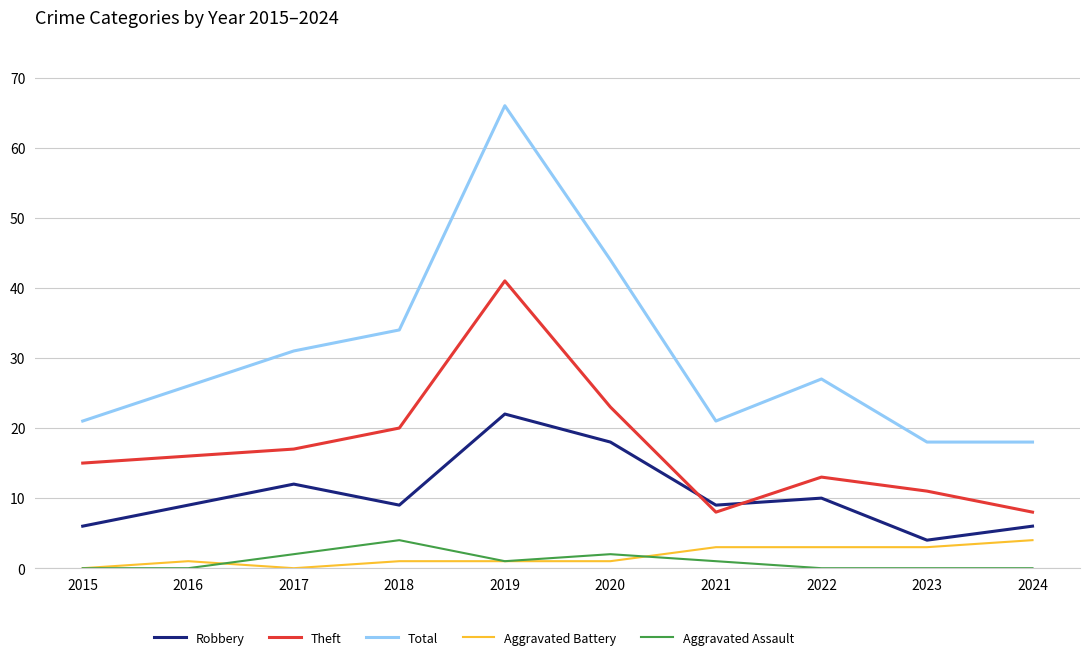

What is the highest value of the Total series?

66